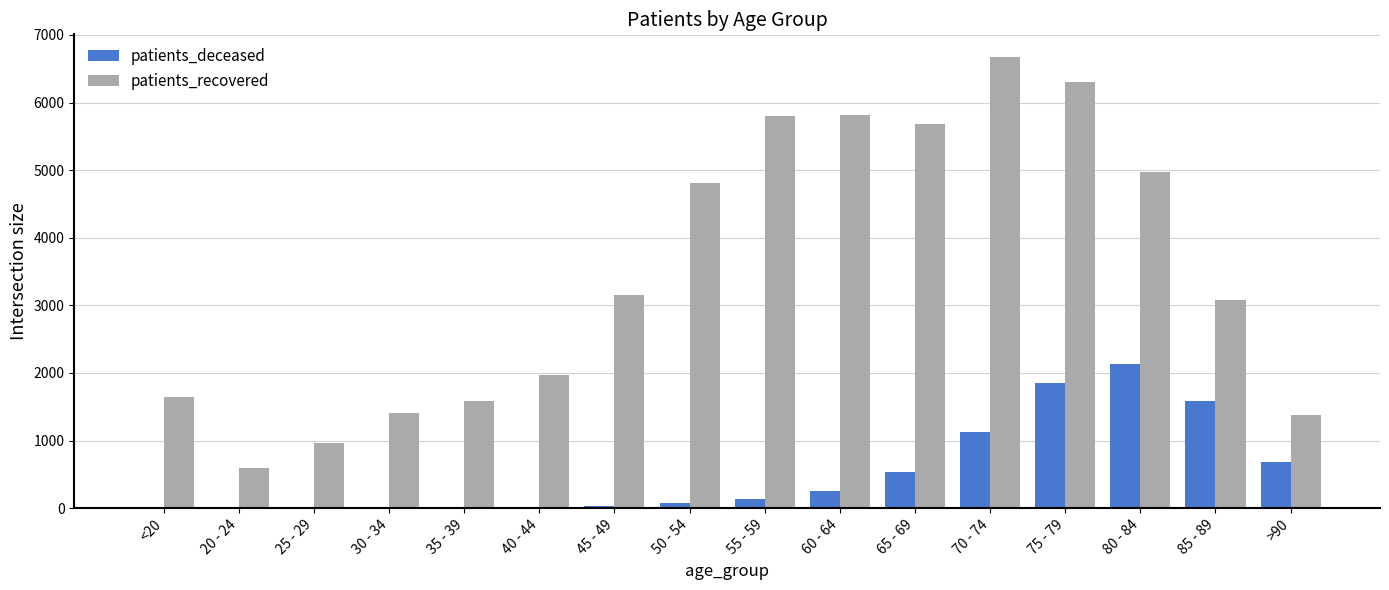

What is the sum of all patients_recovered values?

55822